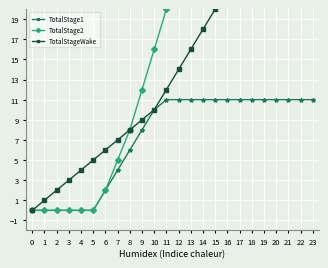

What is the difference between the highest and lowest values at 17?

17